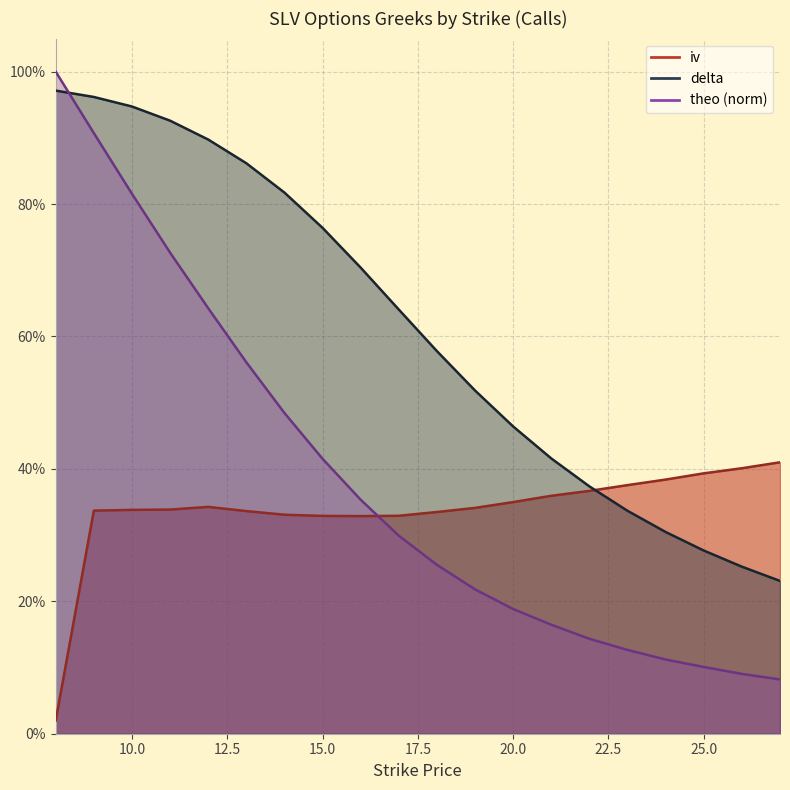

Rank the series at 18 from lowest to highest value.

theo, iv, delta